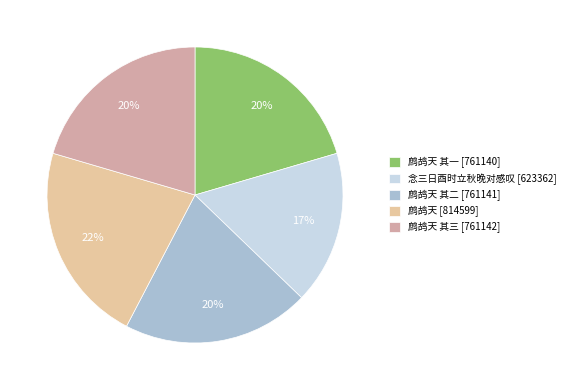

How many slices are in this pie chart?

5